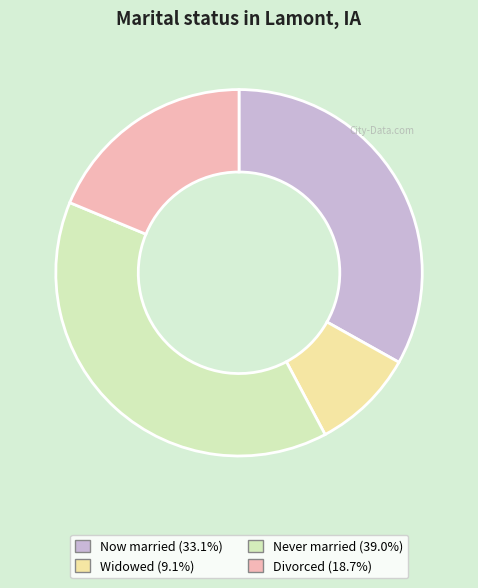

Do Divorced (18.7%) and Widowed (9.1%) together represent more than half of the pie?

No